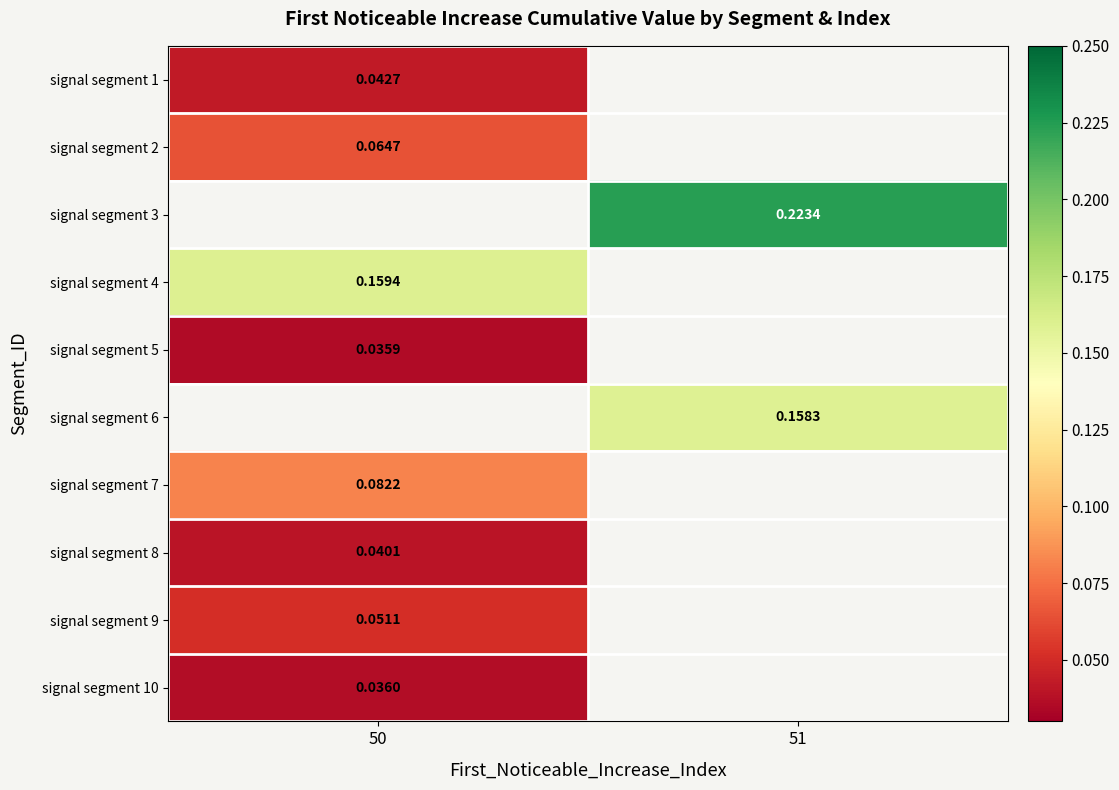

Count the number of categories in the chart.

2